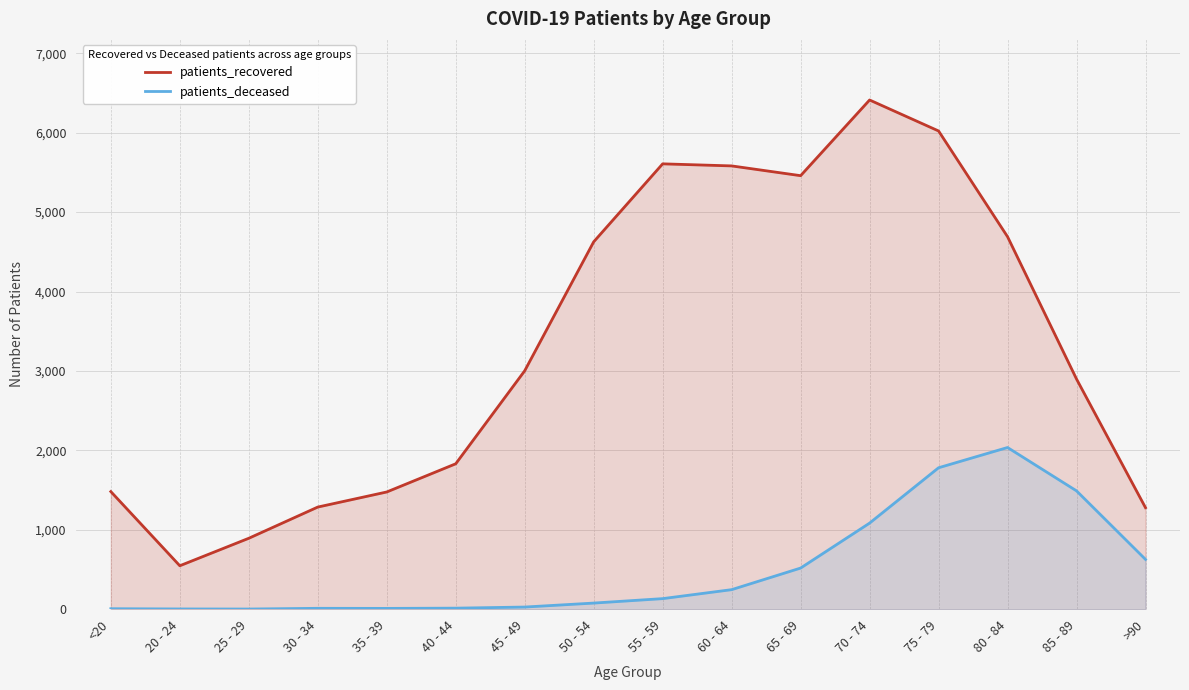

Which series has the widest spread of values?

patients_recovered